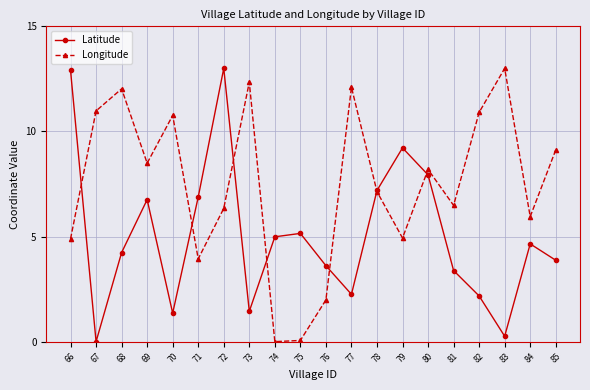

What are all the series names shown in the legend?

Latitude, Longitude